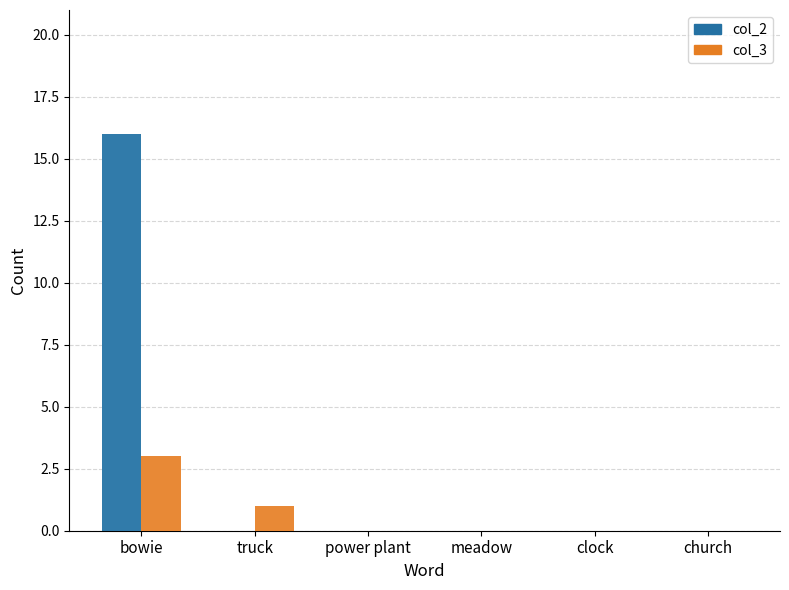

What position from the left is meadow?

4